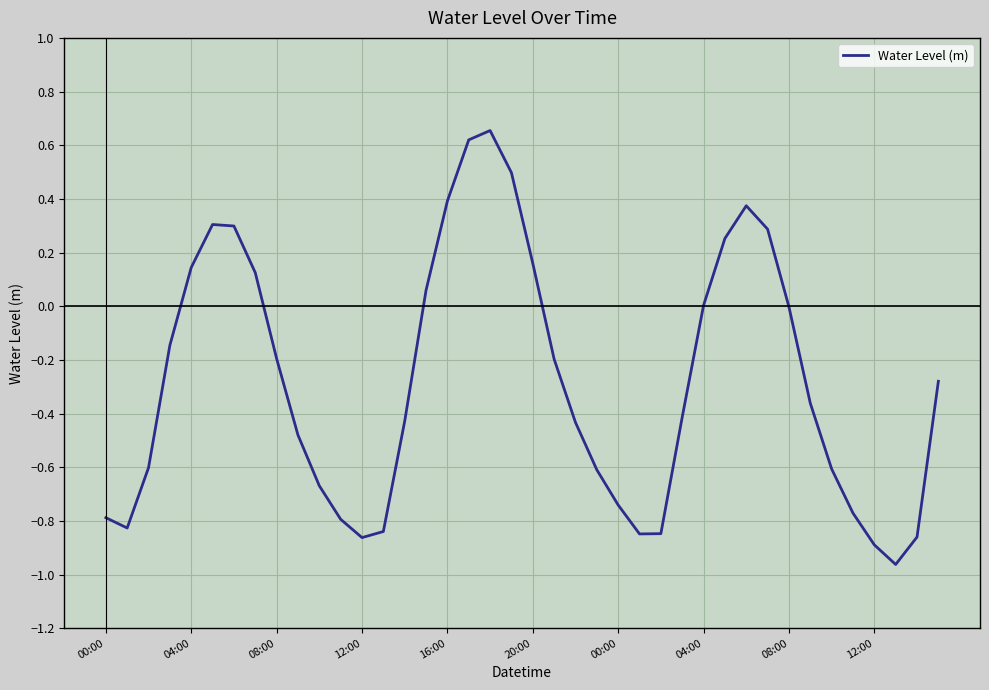

What is the difference between the maximum and minimum values?

1.6